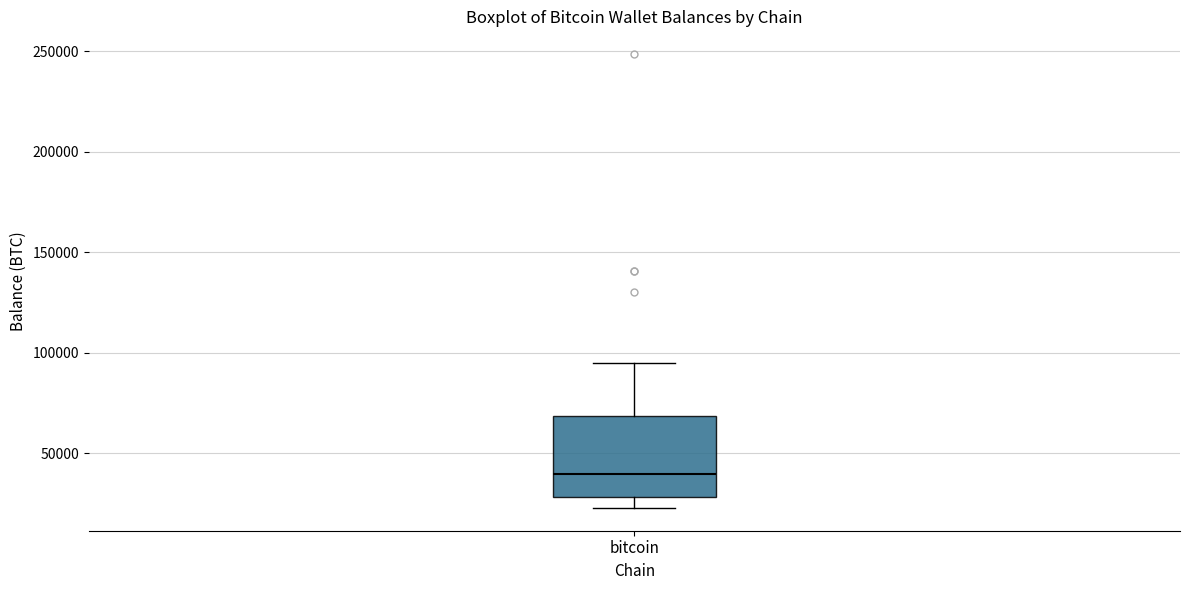

Where does the lower whisker of the box for bitcoin end on the y-axis? The values are not printed on the chart, so give them approximately, as read against the axis.

25000